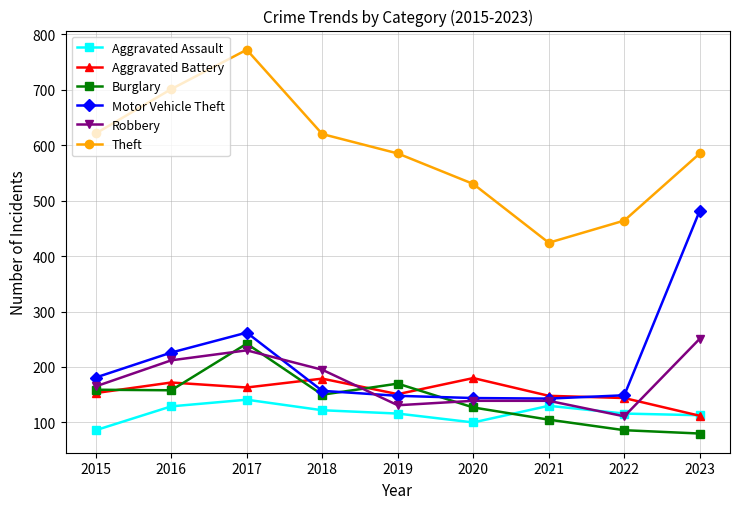

What is the difference between the maximum and minimum values in the Aggravated Assault series?

55